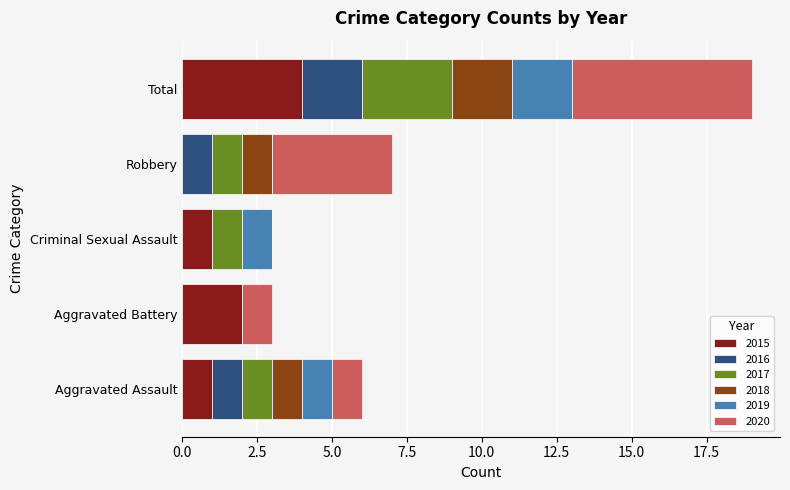

True or false: 2015 has a value of 4 at Total.

True